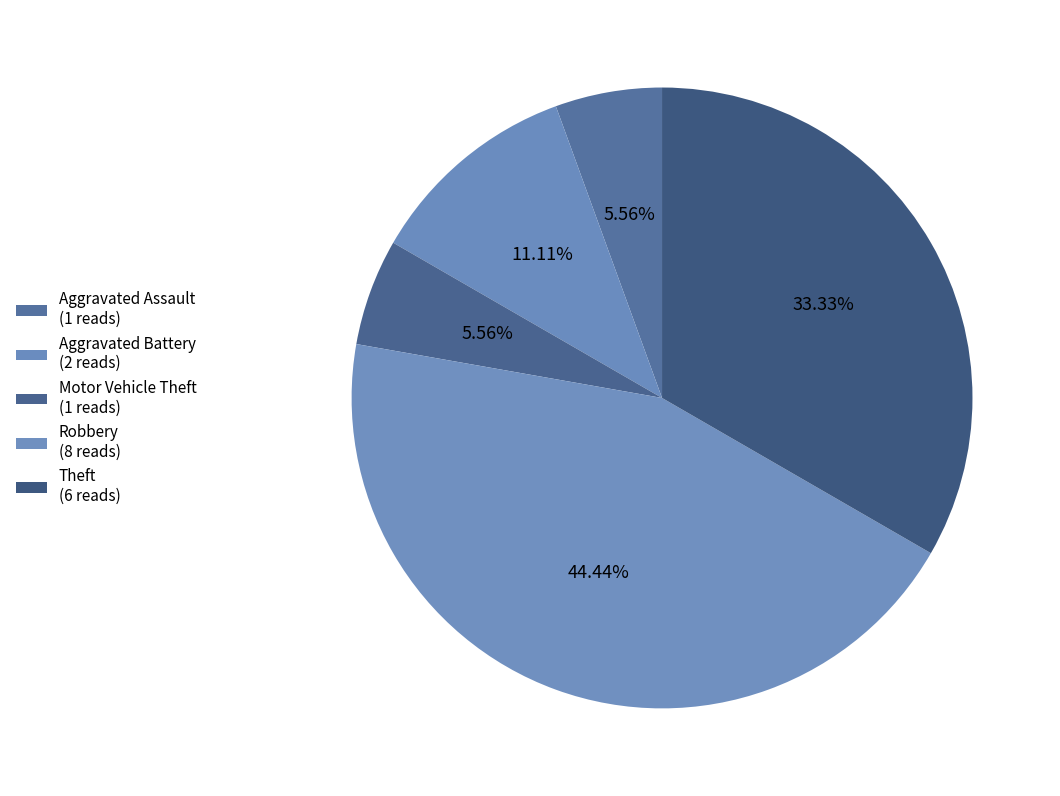

What is the change in value from Aggravated Battery to Motor Vehicle Theft?

-1